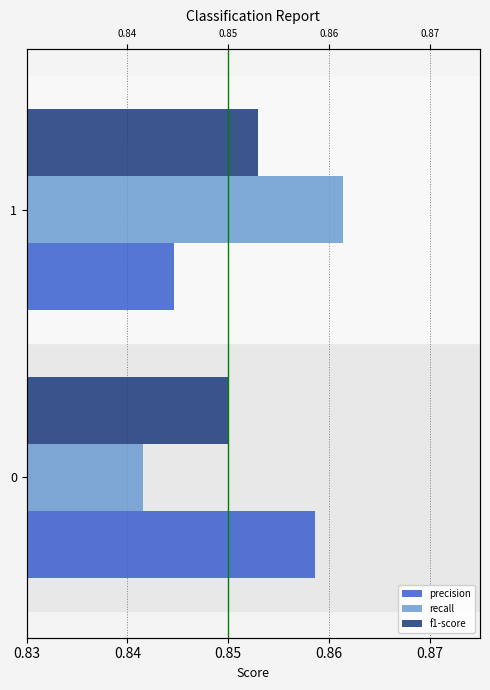

The recall series shows 1.2 at 0. True or false?

False